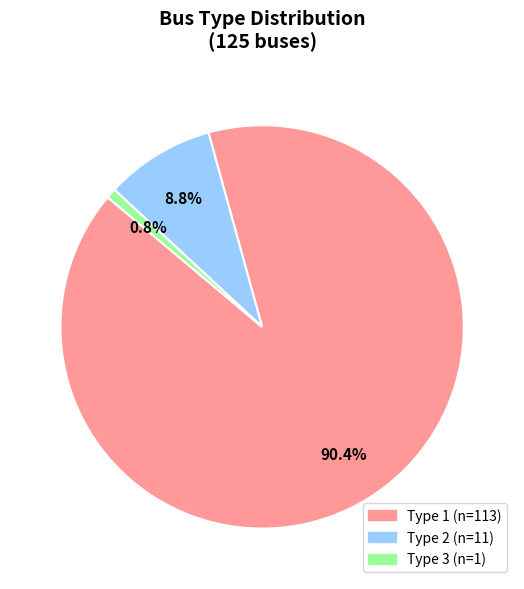

Does any single category account for the majority?

Yes